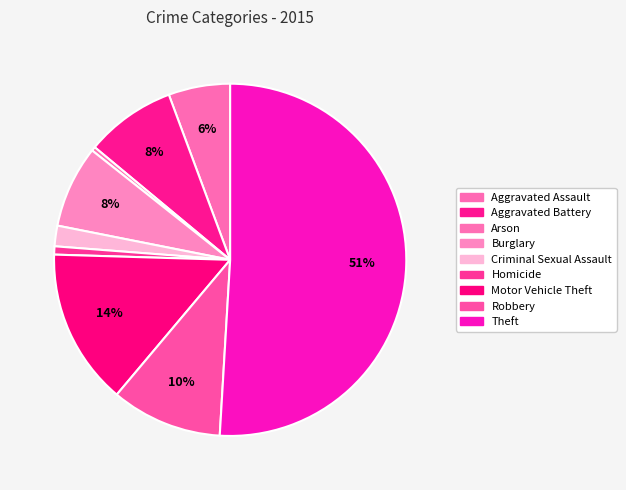

Count the number of slices in the pie.

9